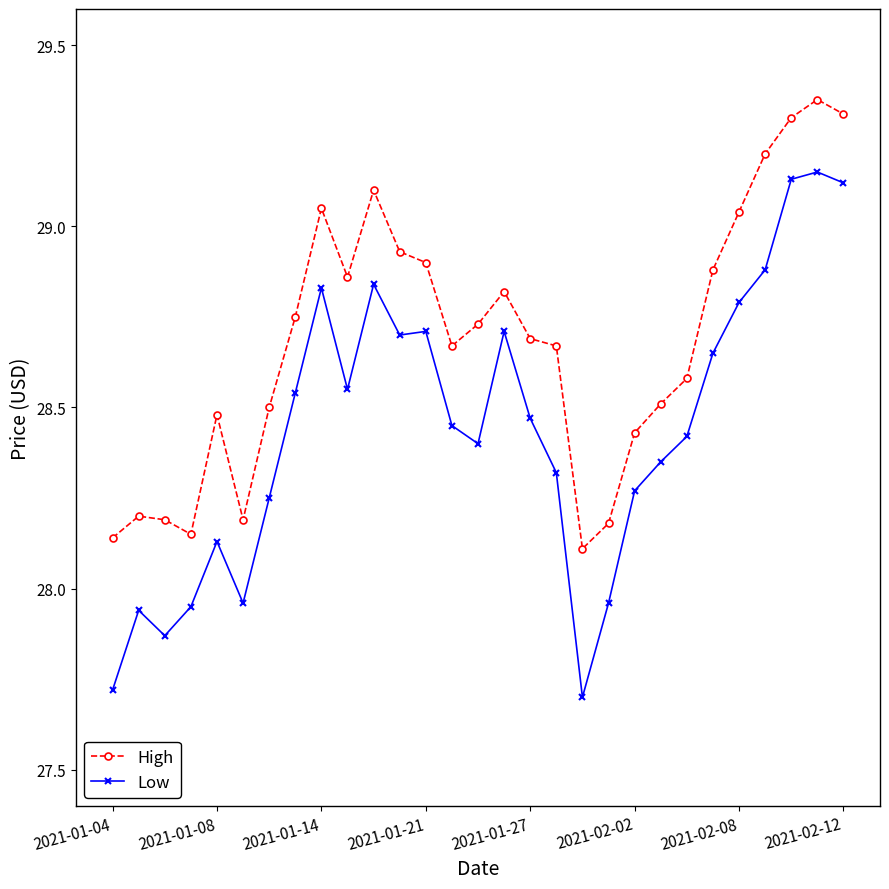

True or false: Low has more than 2 points higher than both neighbors.

True